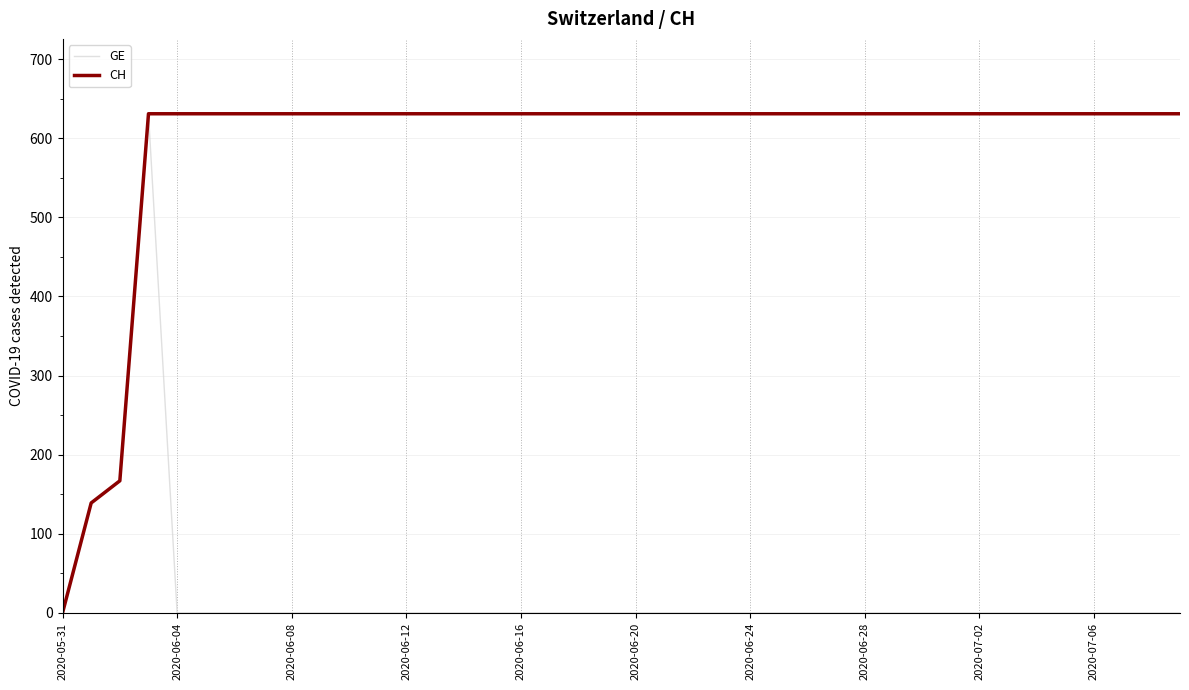

Which series has the largest total across all categories?

CH